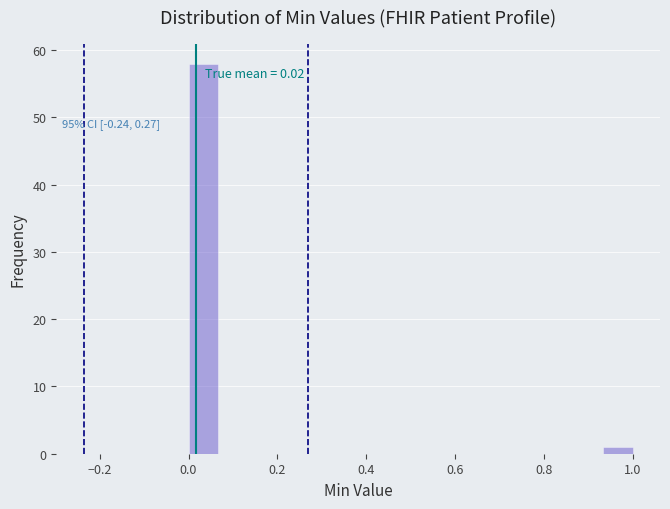

Read against the x-axis, roughly where is the centre of the tallest bar?

0.04